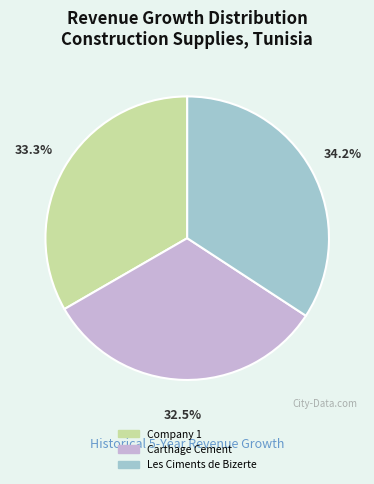

Does Company 1 represent more than half of the total?

No